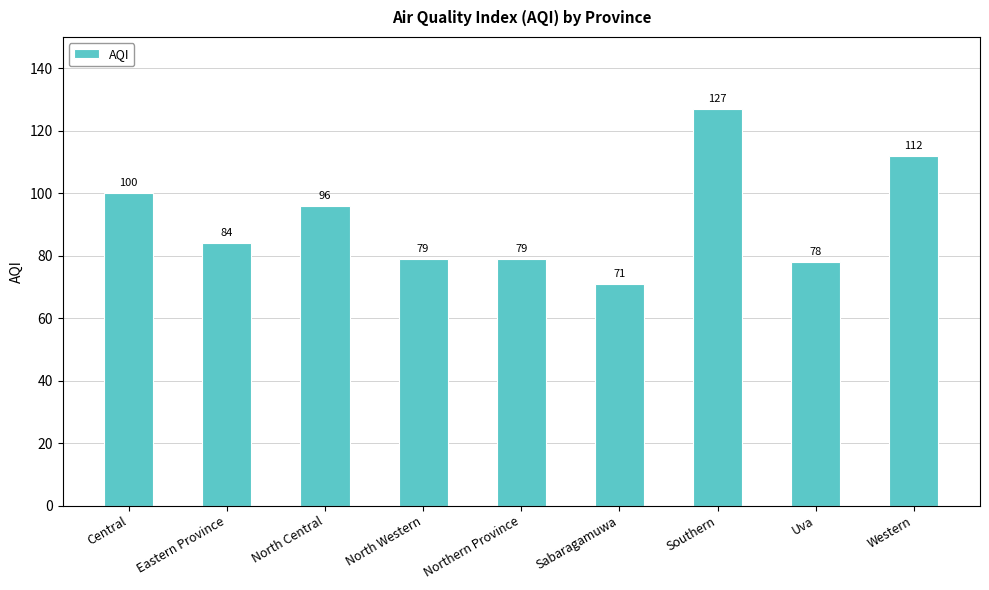

What position from the left is North Western?

4